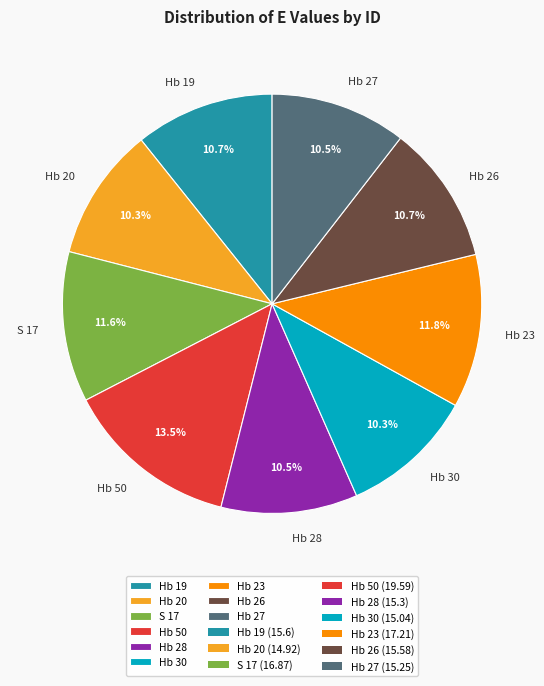

Approximately how many times larger is the value at Hb 20 compared to Hb 27?

1.0